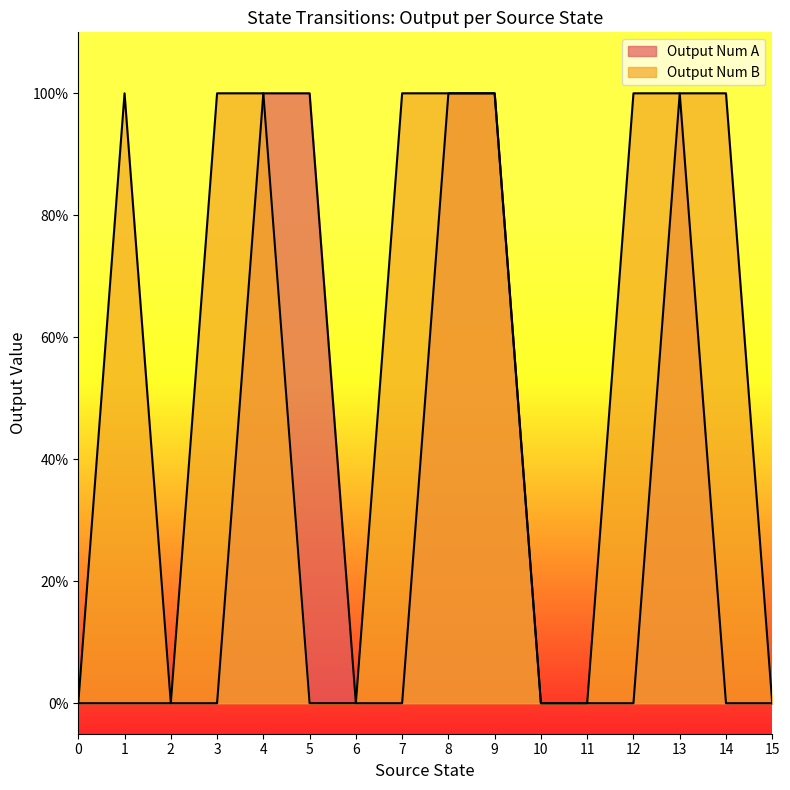

Count the output_num_a values in the range 0 to 1.

16